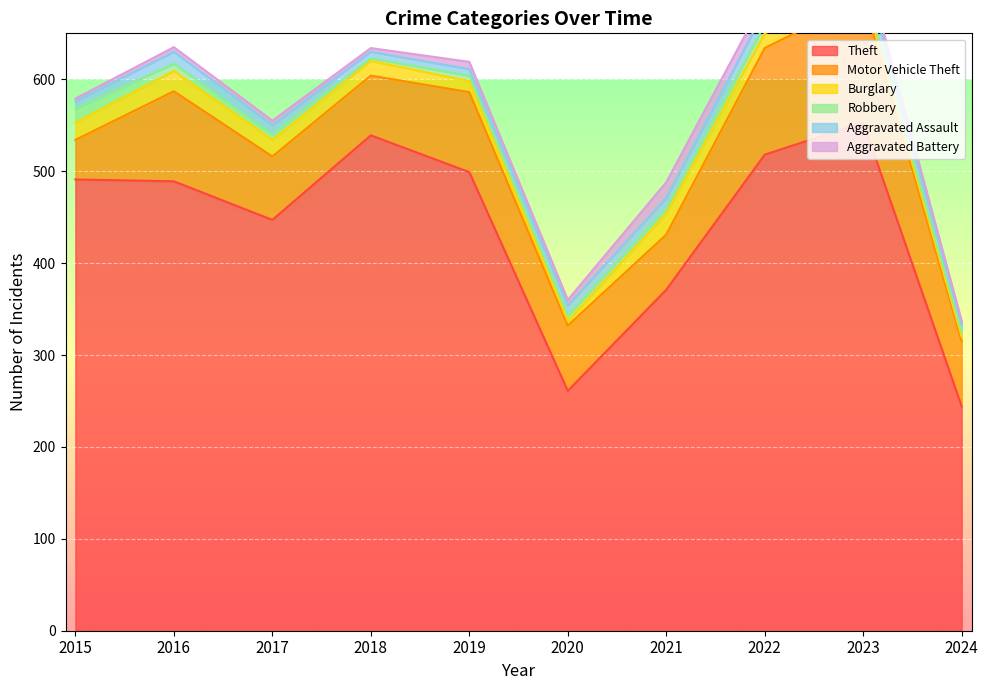

At which category does Burglary reach its first local peak?

2016